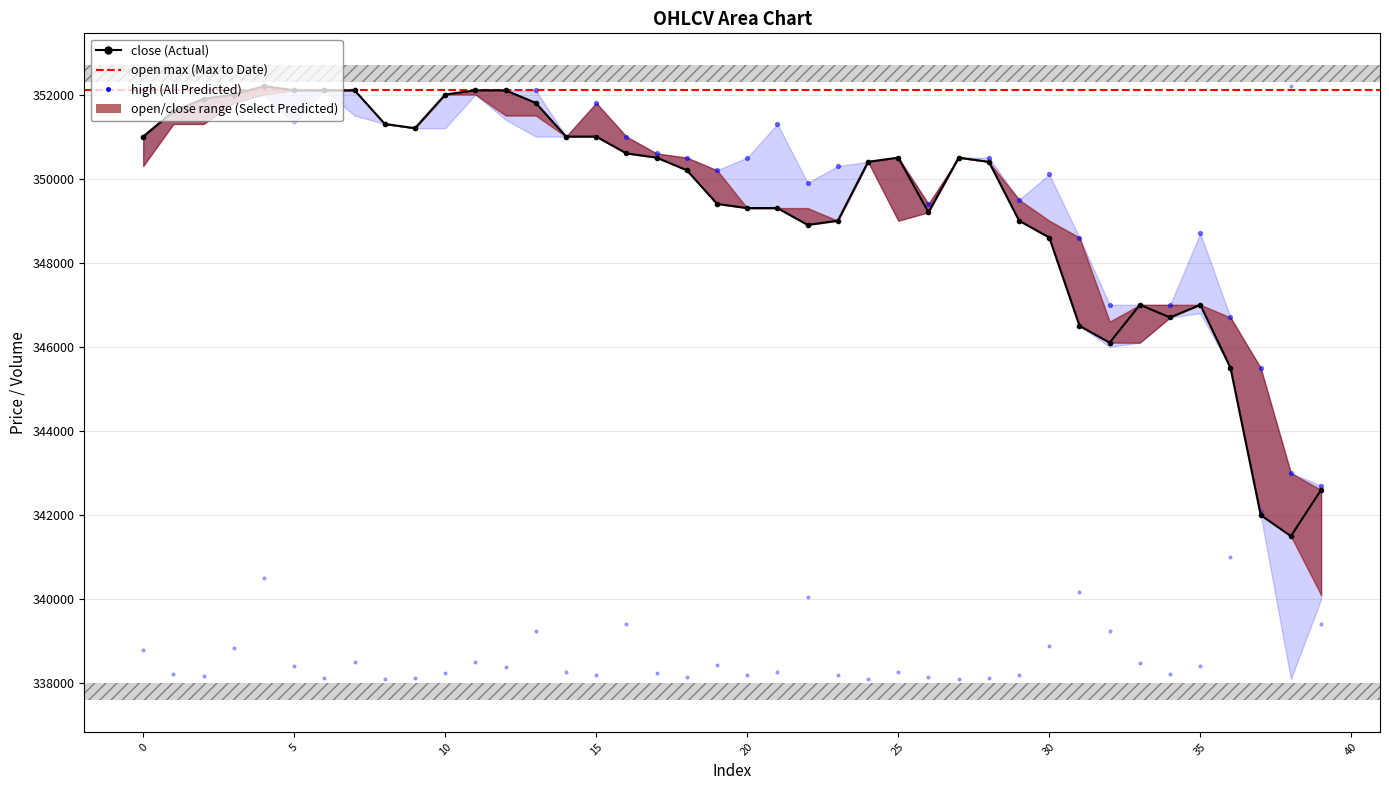

At which category is the sum across all series the highest?

4